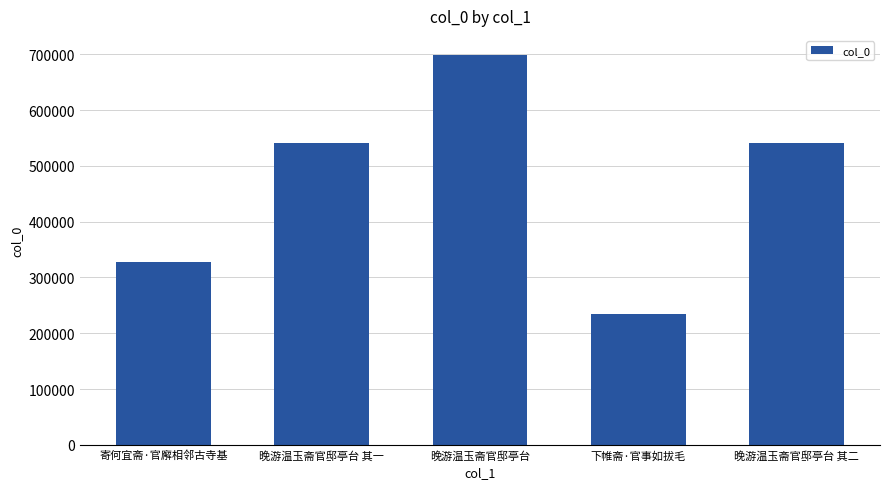

What is the ratio of the value at 寄何宜斋·官廨相邻古寺基 to the value at 晚游温玉斋官邸亭台 其二?

0.6